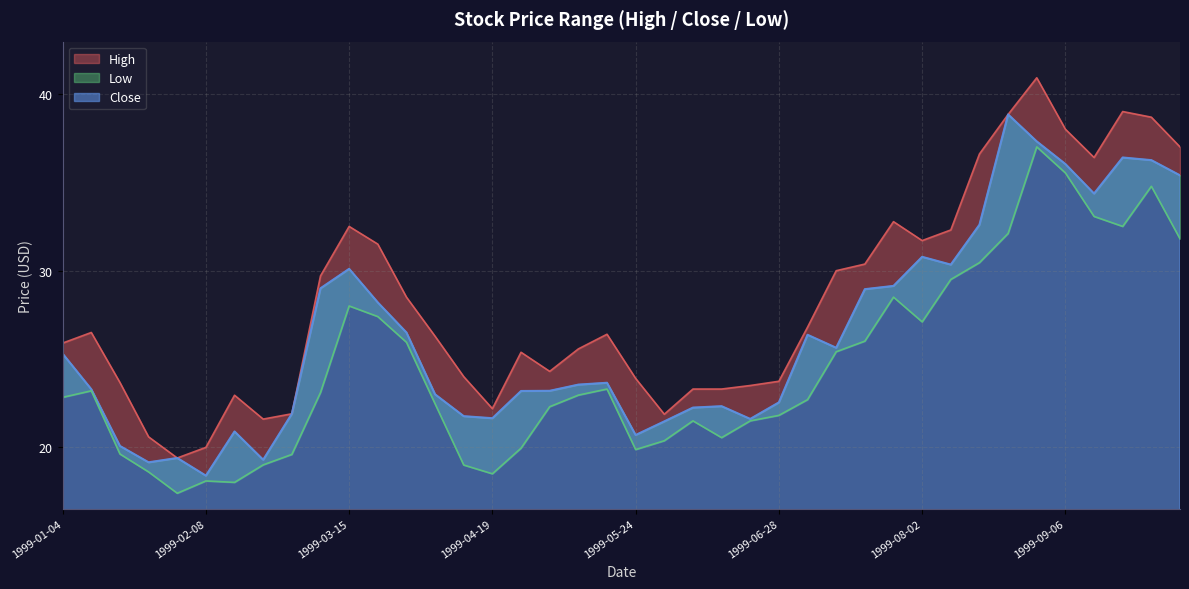

True or false: Close and High intersect in this chart.

False